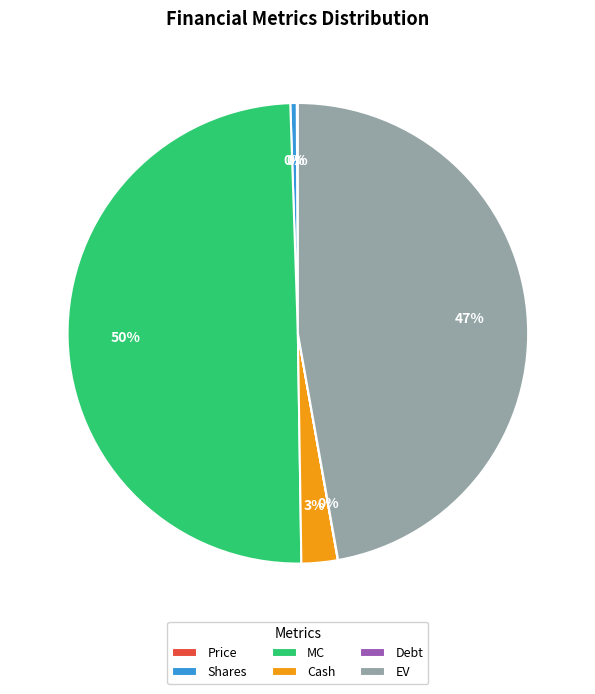

Is EV the majority of the pie?

No